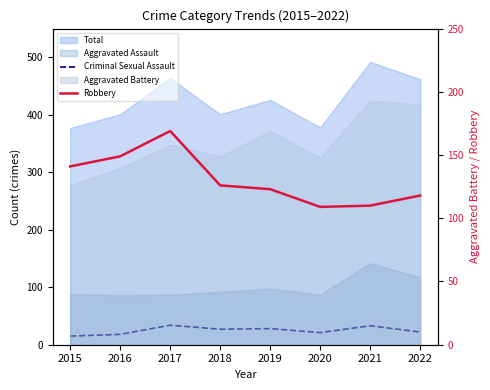

How many data points in Criminal Sexual Assault are above 27?

3